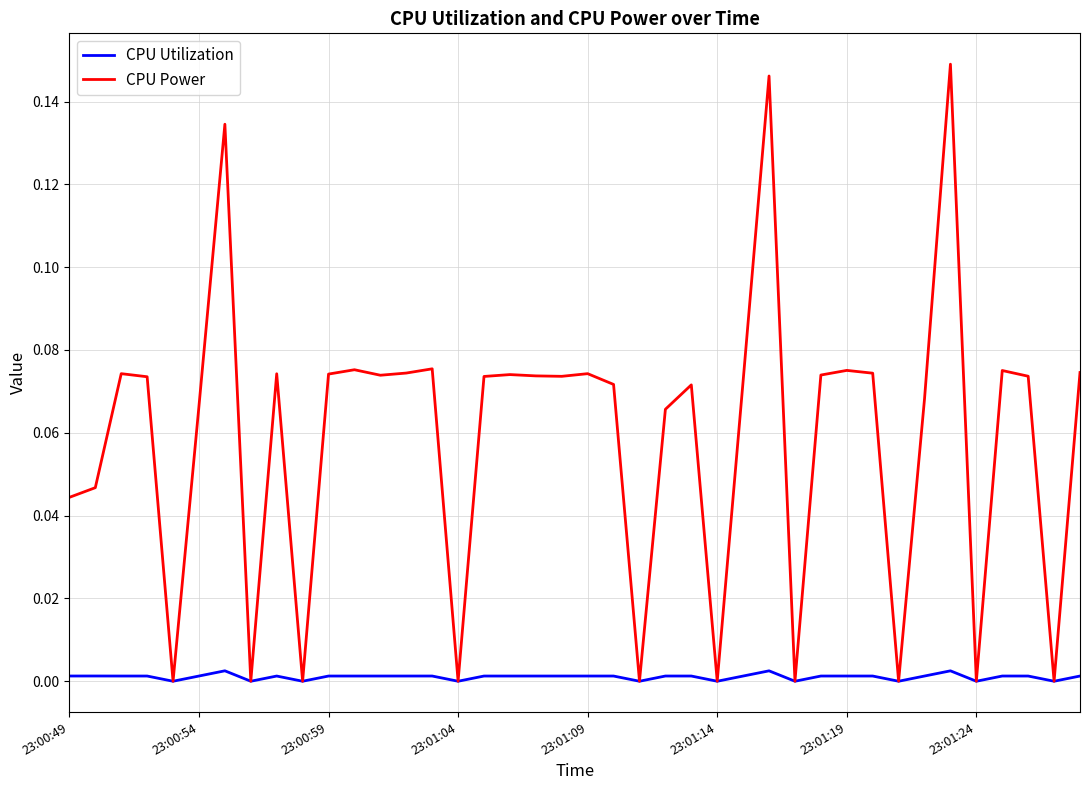

Which series has the largest range (max minus min)?

CPU Power